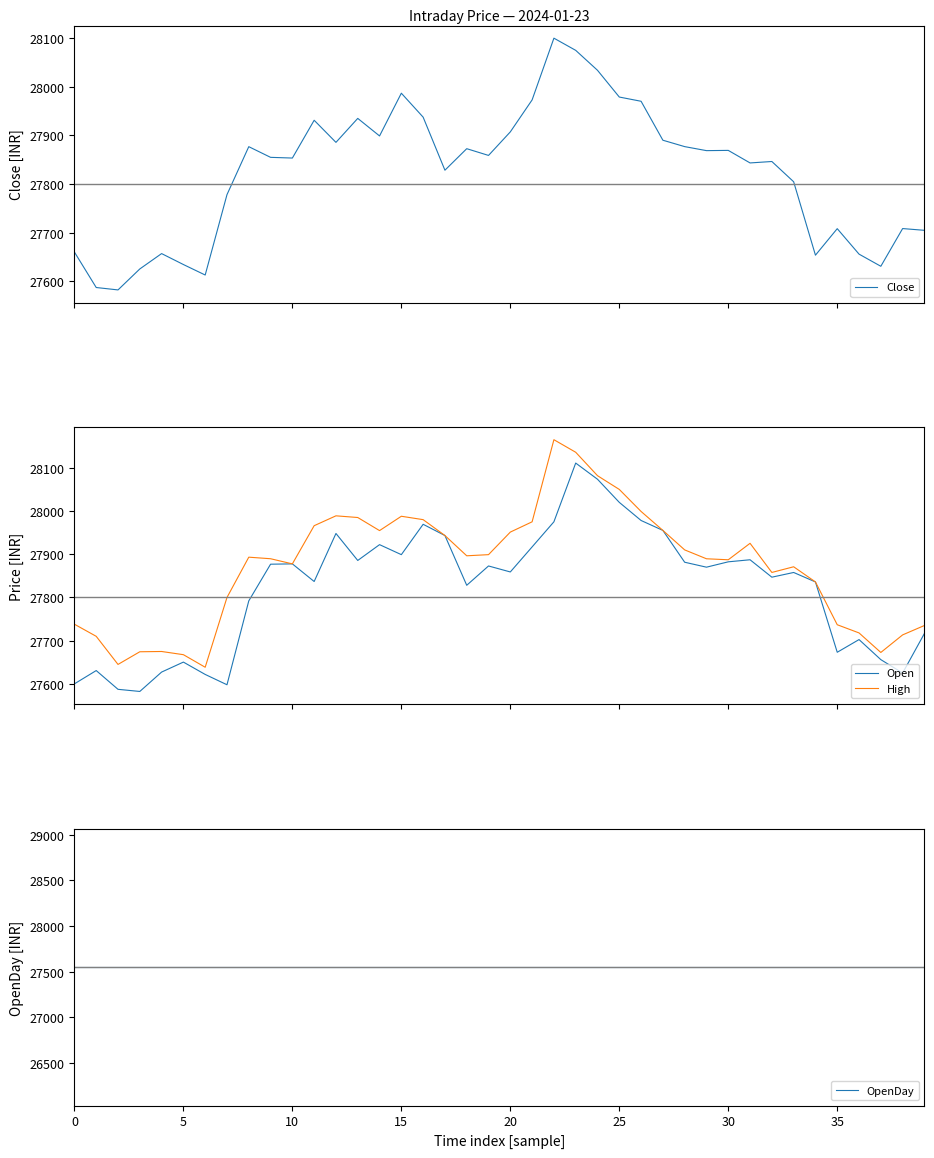

What is the minimum value for Close?

27582.4